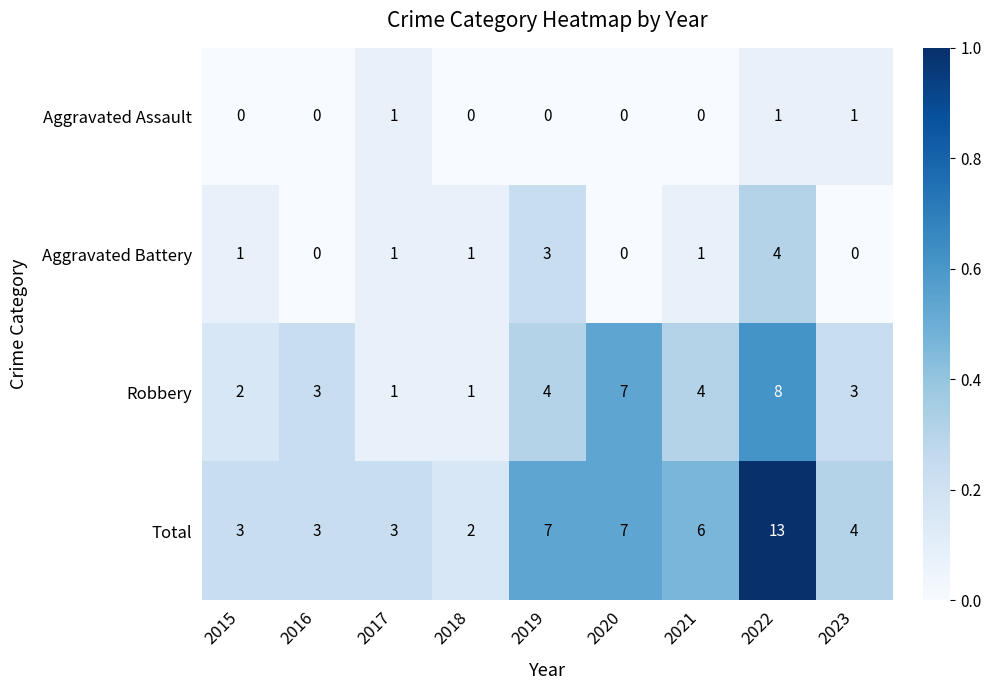

At which category is the sum across all series the highest?

2022